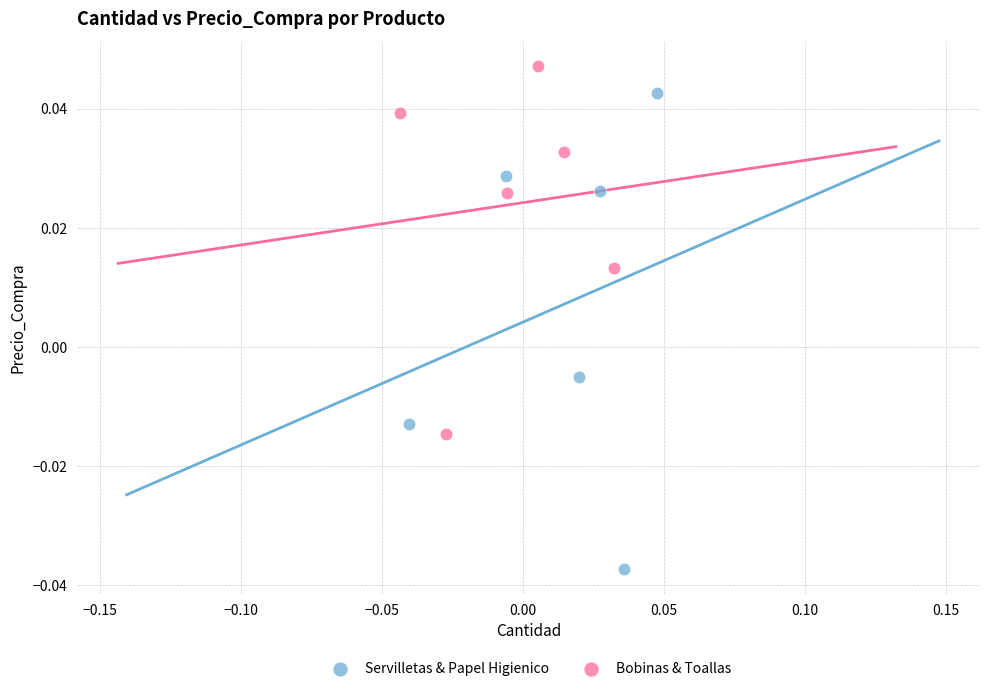

Which series has the widest spread of Y values?

Servilletas & Papel Higienico